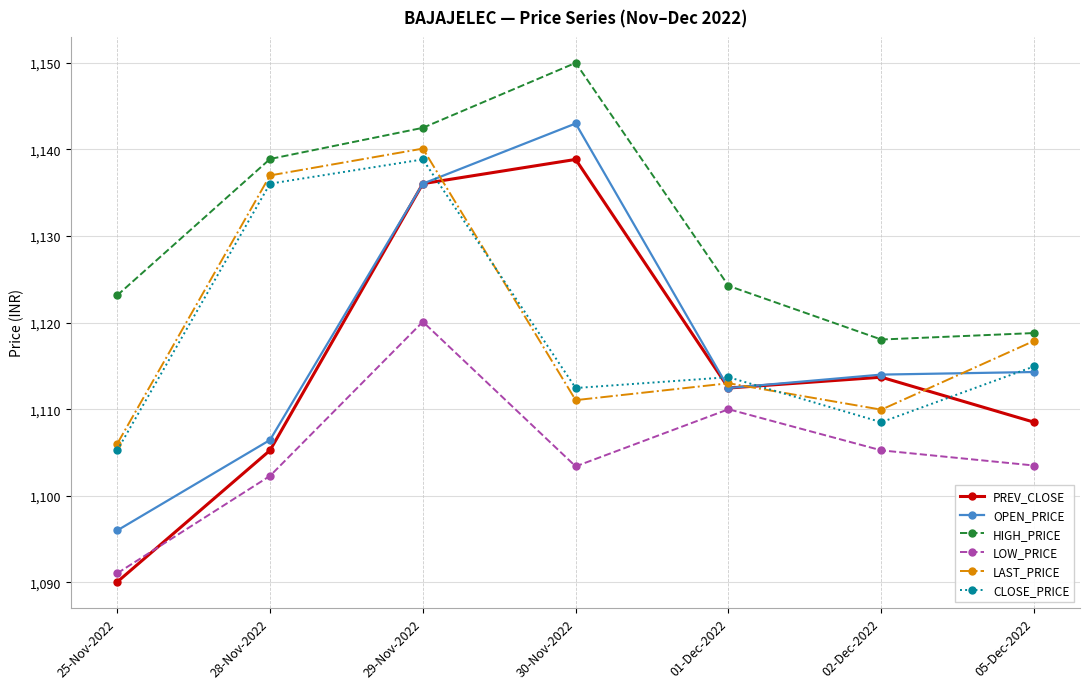

At which category does the chart reach its peak across all series?

30-Nov-2022